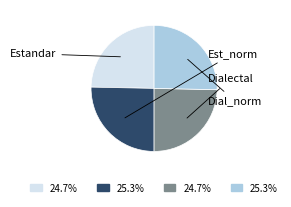

Does any single category account for the majority?

No